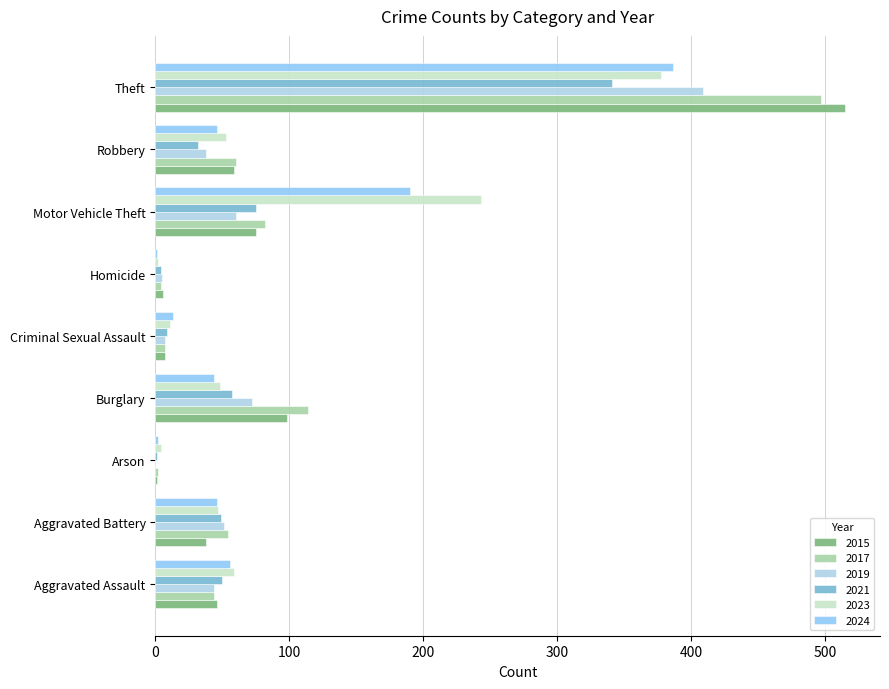

At which label does 2021 reach its peak?

Theft